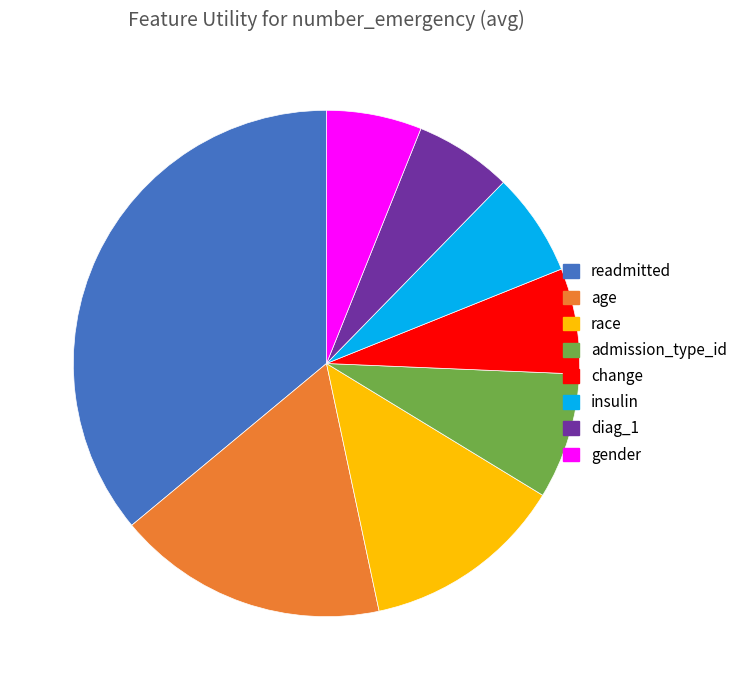

Is gender the majority of the pie?

No